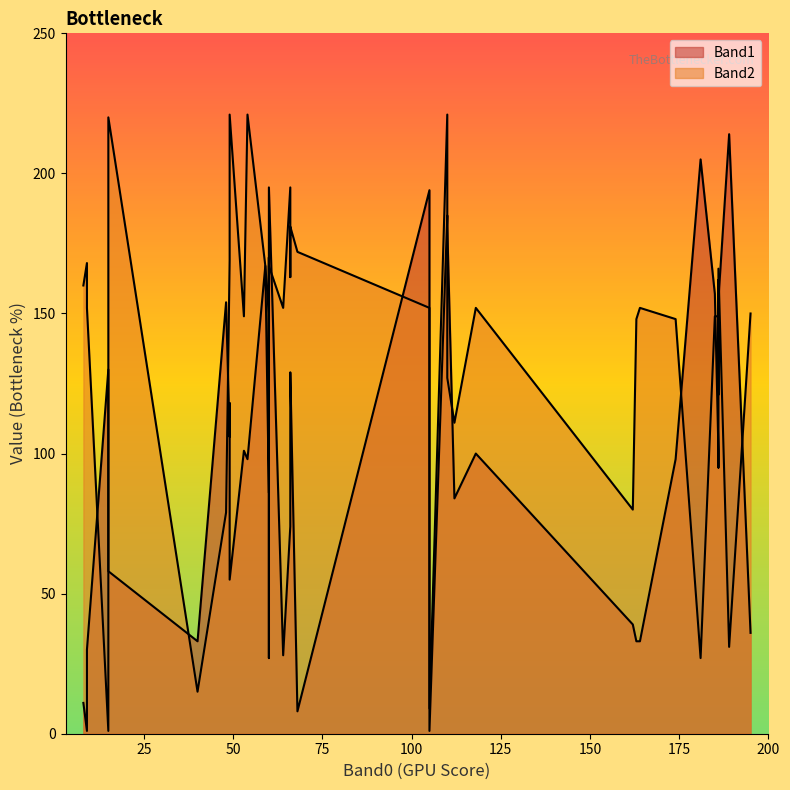

What value does the Band1 series have at 110?

185